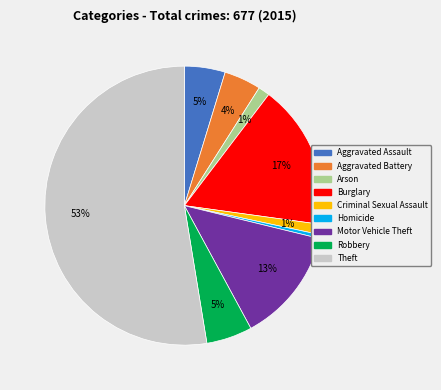

Which category has the smallest portion of the pie?

Homicide